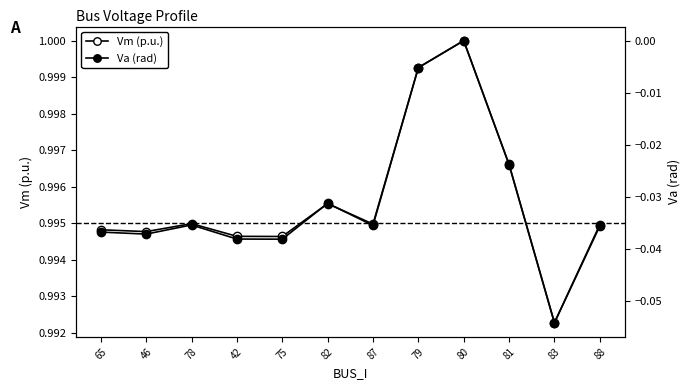

At how many categories does at least one series exceed 0?

12